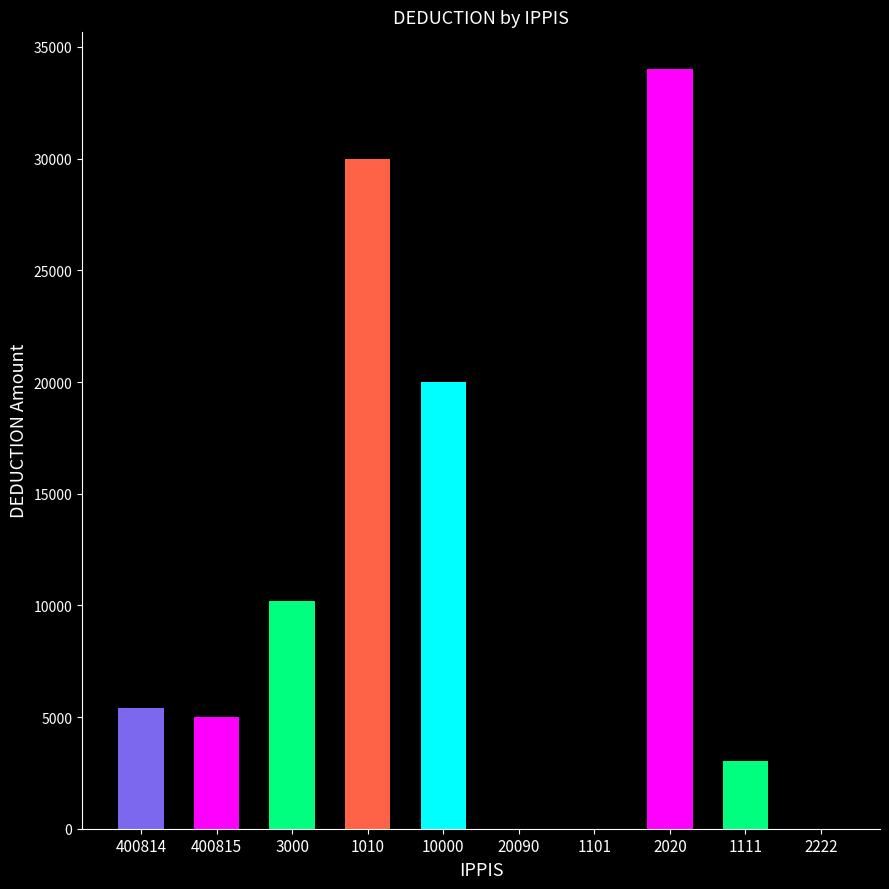

What is the average value?

10764